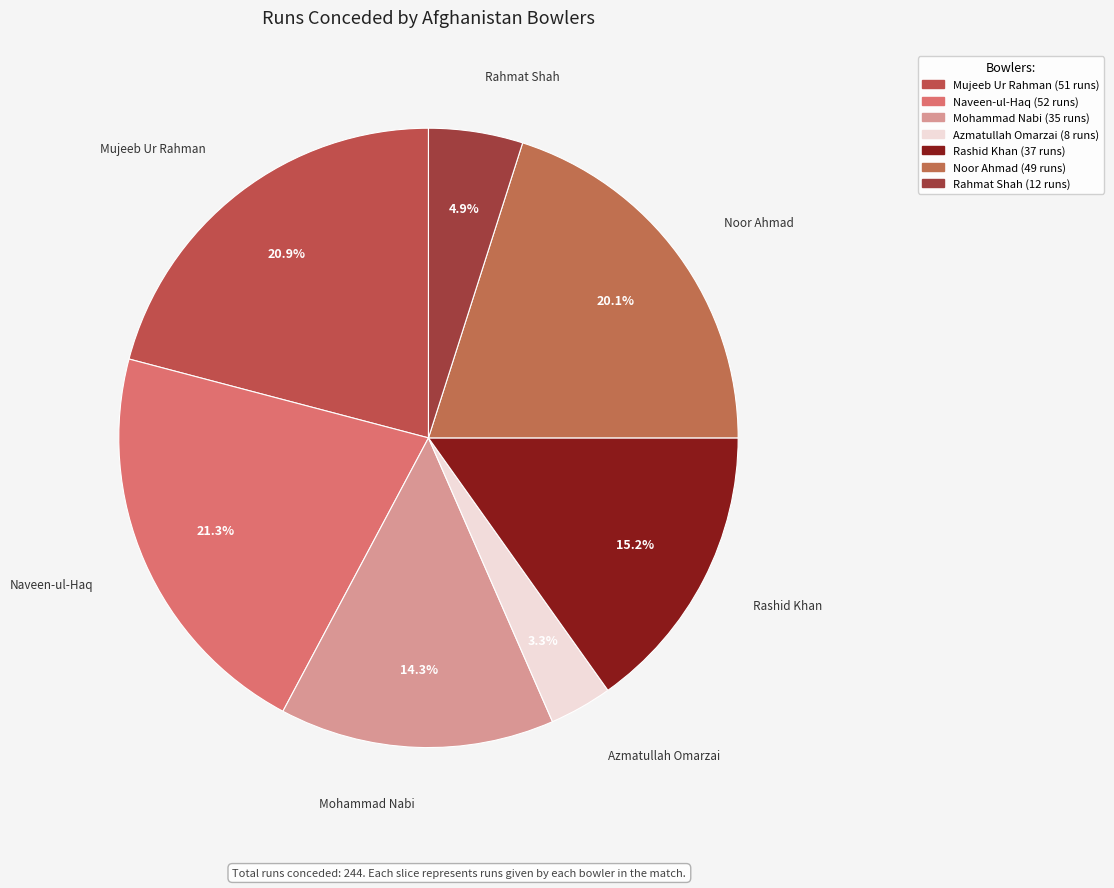

Count the number of slices in the pie.

7